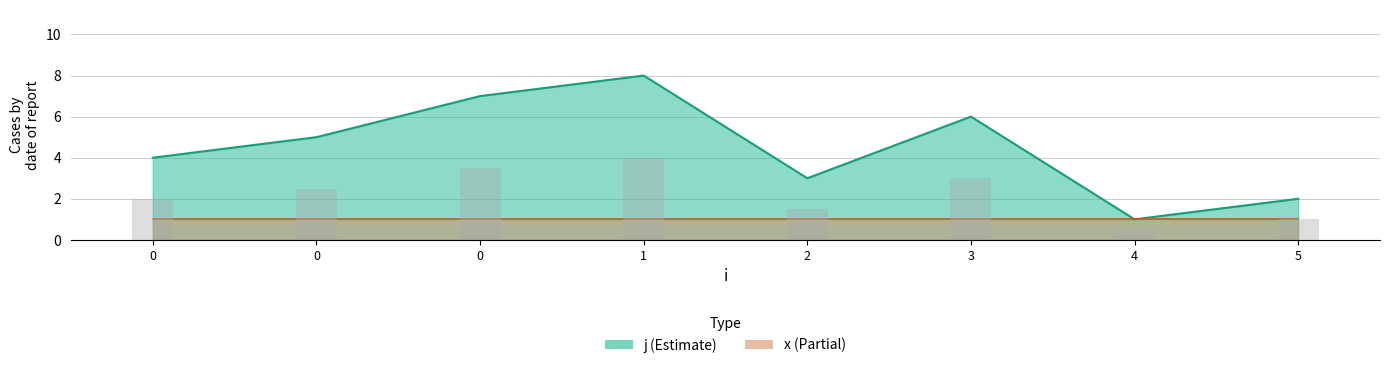

What is the greatest value displayed?

8